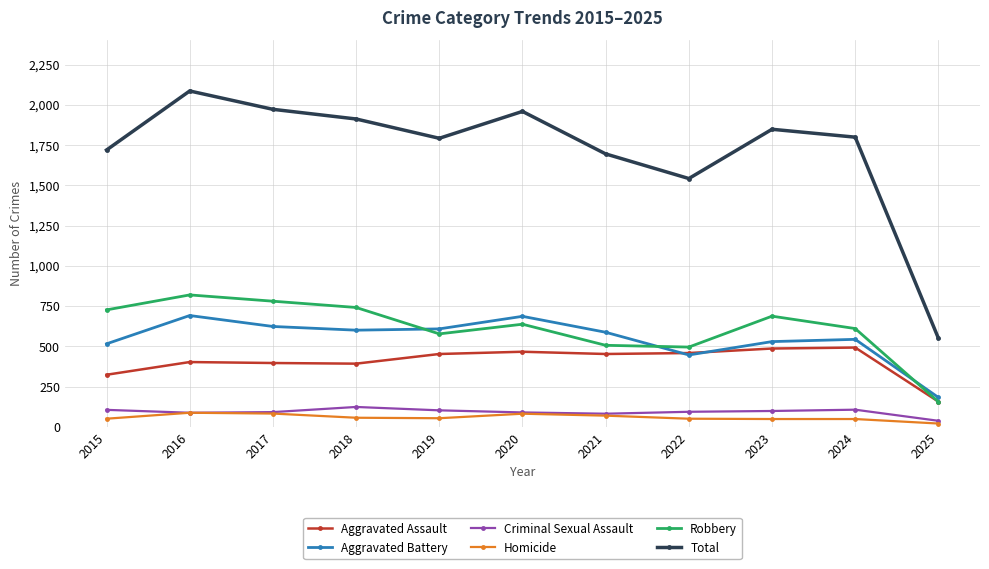

Which category has the lowest value in the Total series?

2025